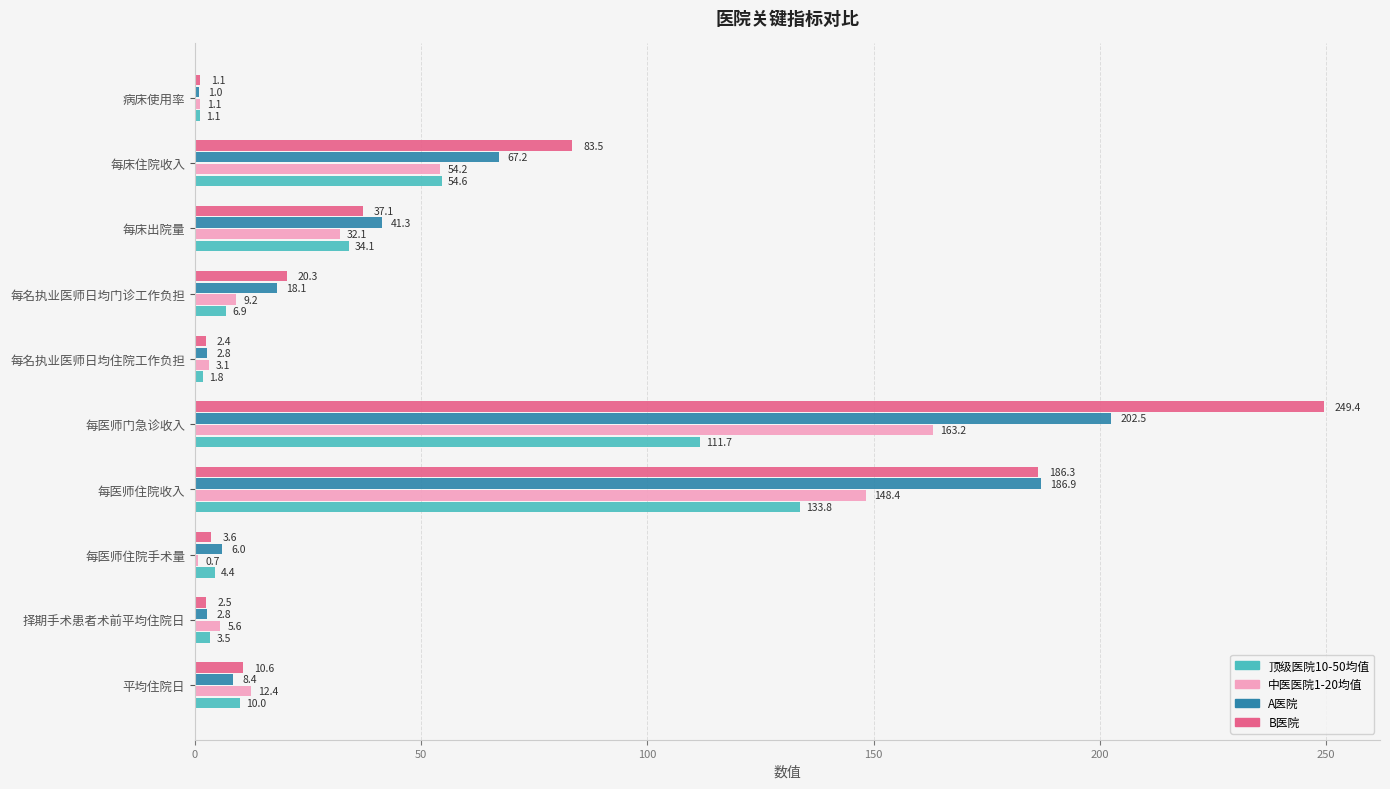

At which category is the sum across all series the highest?

每医师门急诊收入